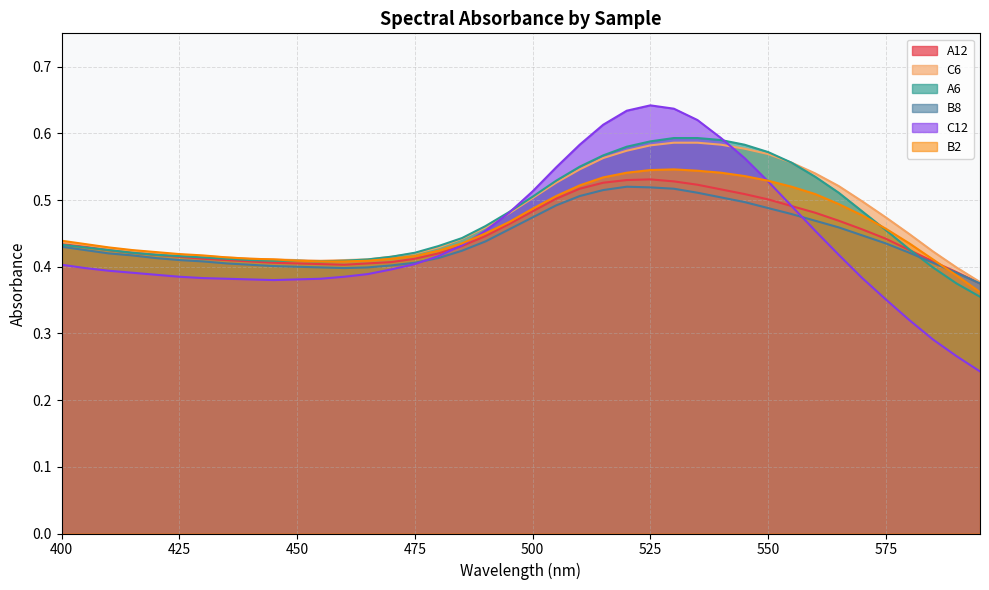

At which category is the sum across all series the highest?

525